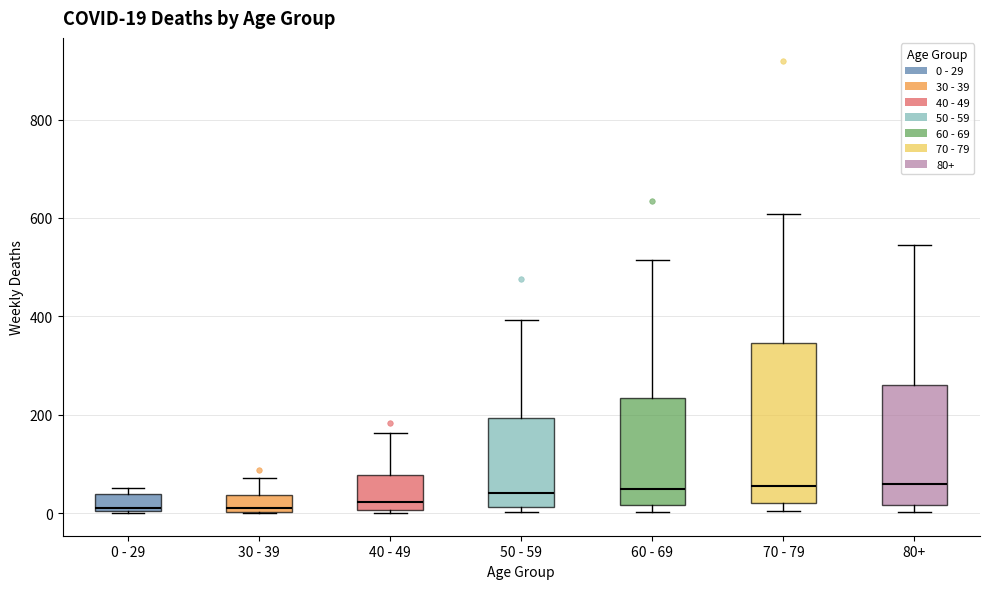

Which box is the tallest, from its lower edge to its upper edge?

70 - 79